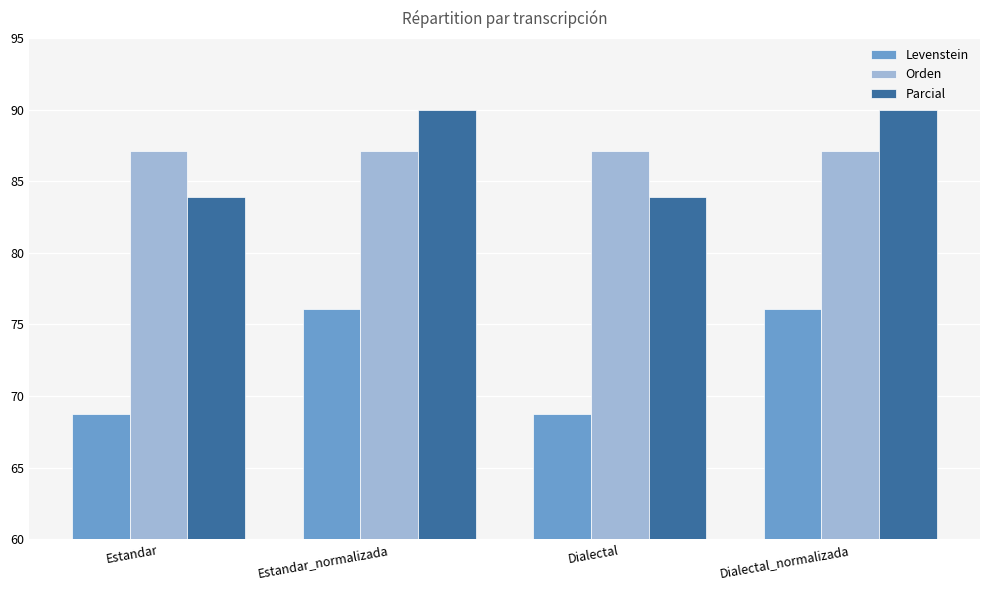

How many categories are shown in the chart?

4